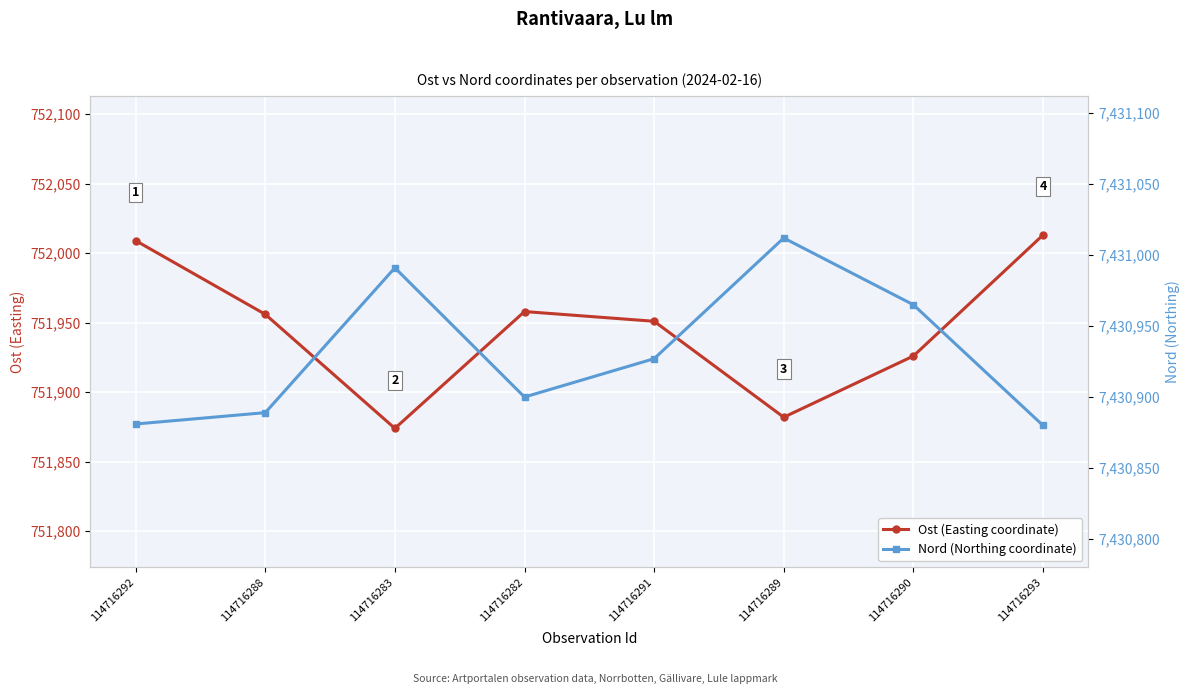

At which label does Ost (Easting coordinate) reach its minimum?

114716283